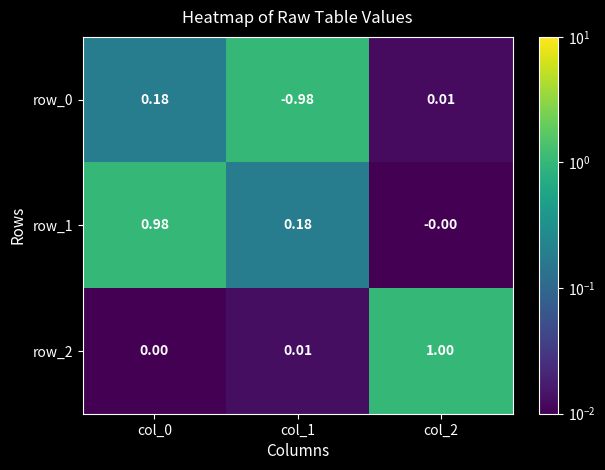

Is the value of row_1 at col_0 greater than the value of row_0 at col_0?

Yes